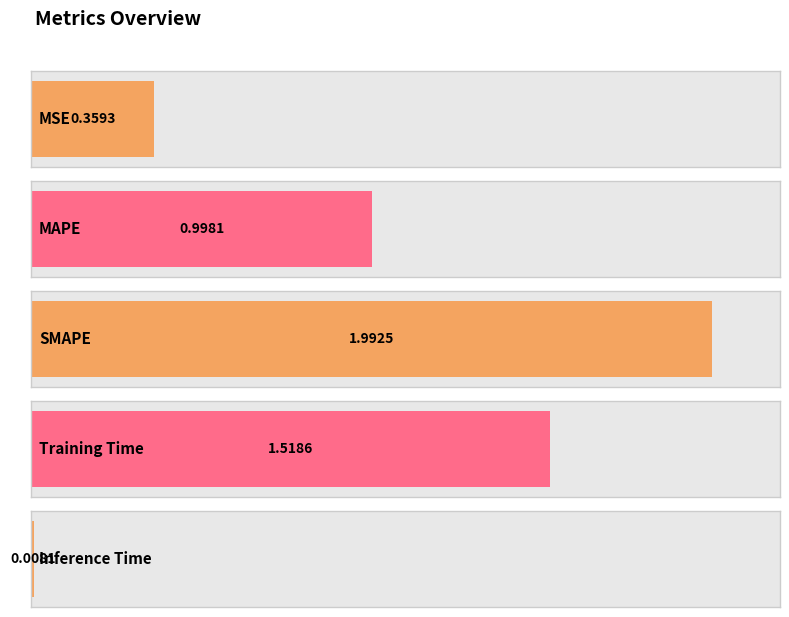

Which has a higher value, MSE or Inference Time?

MSE